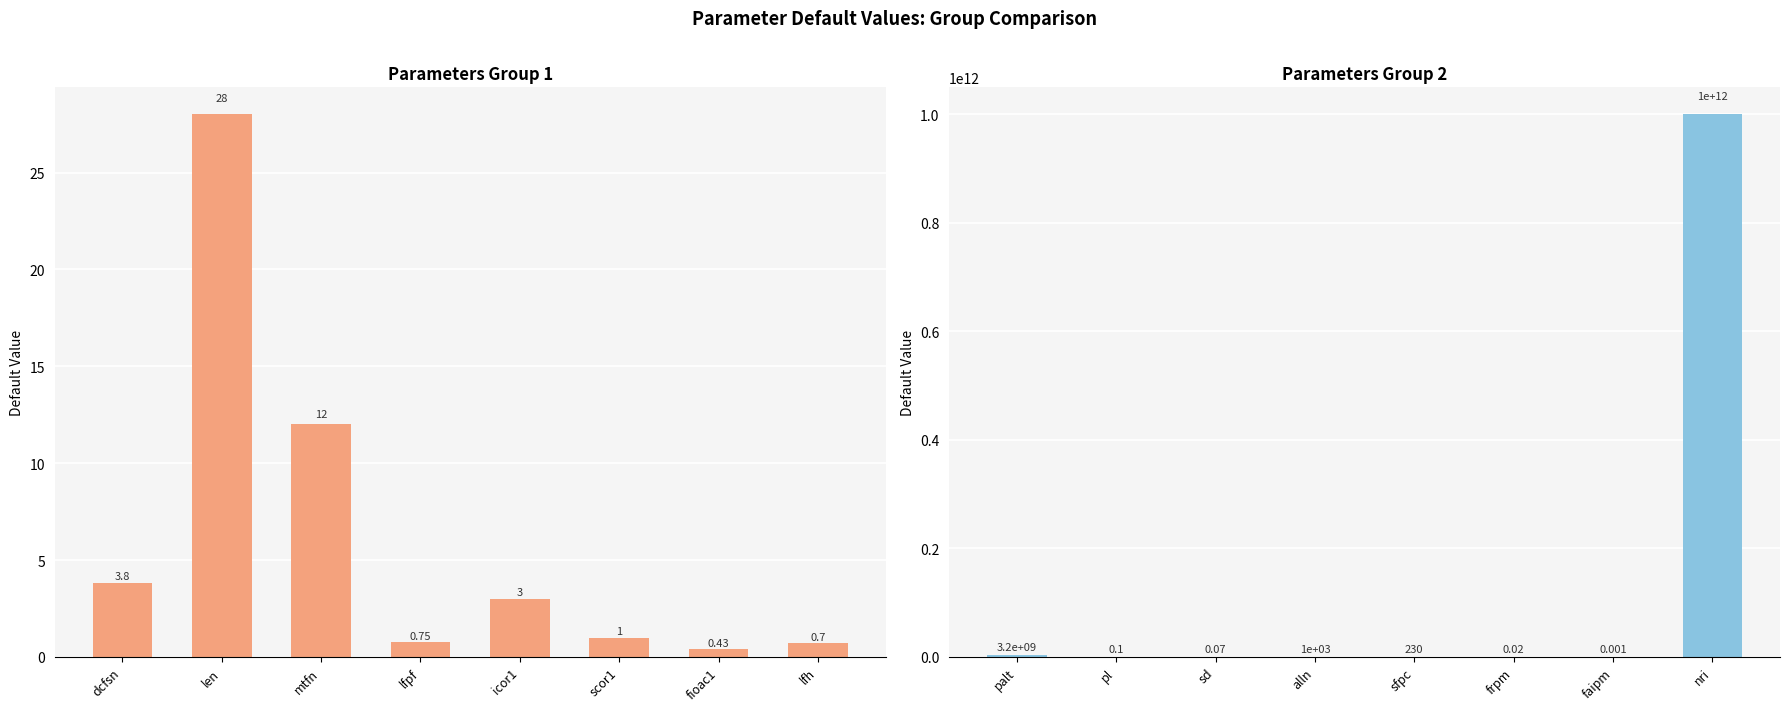

How many categories are shown in the chart?

8